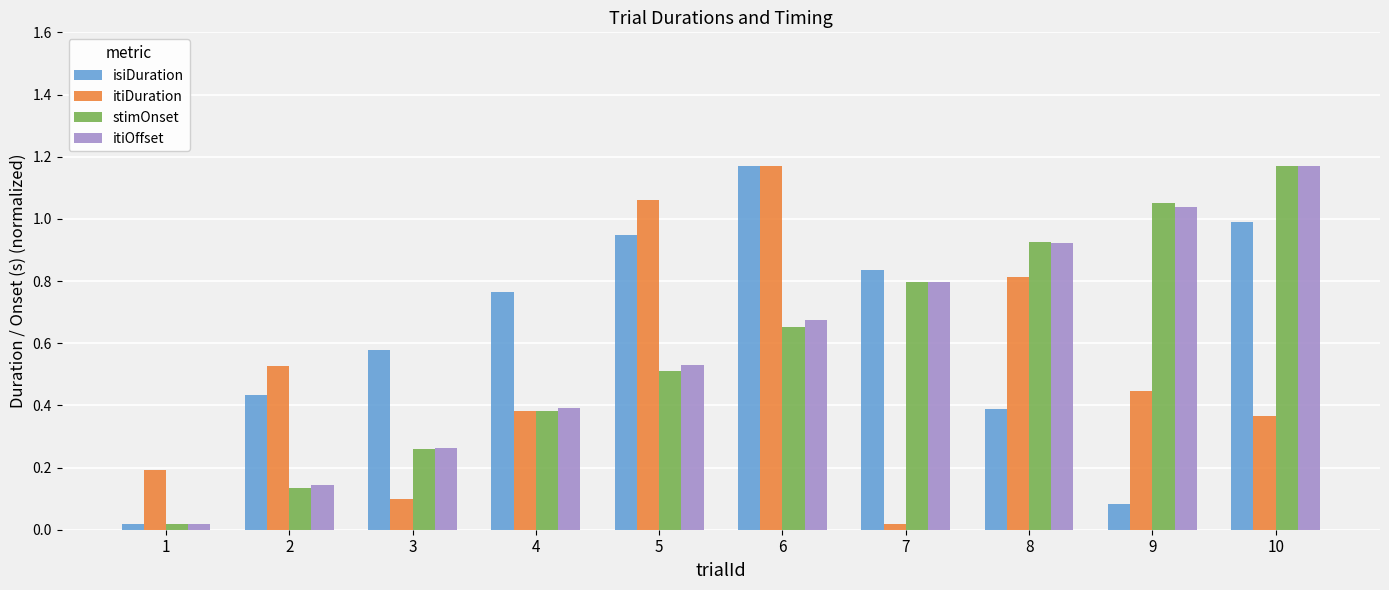

Which series changed the most between 3 and 9?

stimOnset